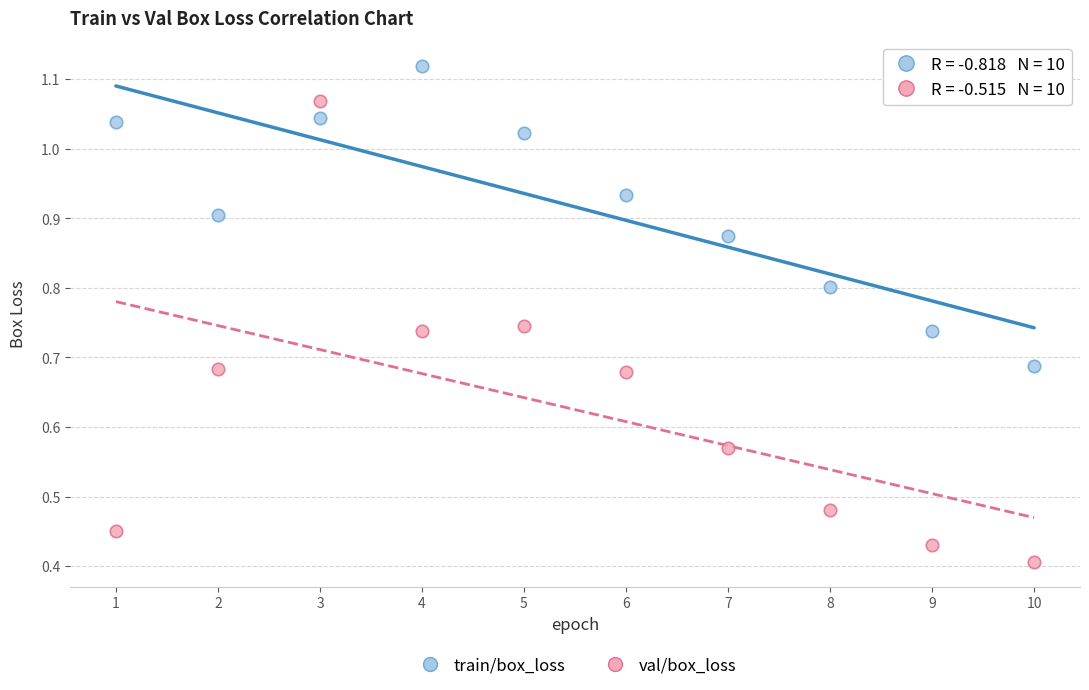

Which series contains the lowest Y value?

val/box_loss